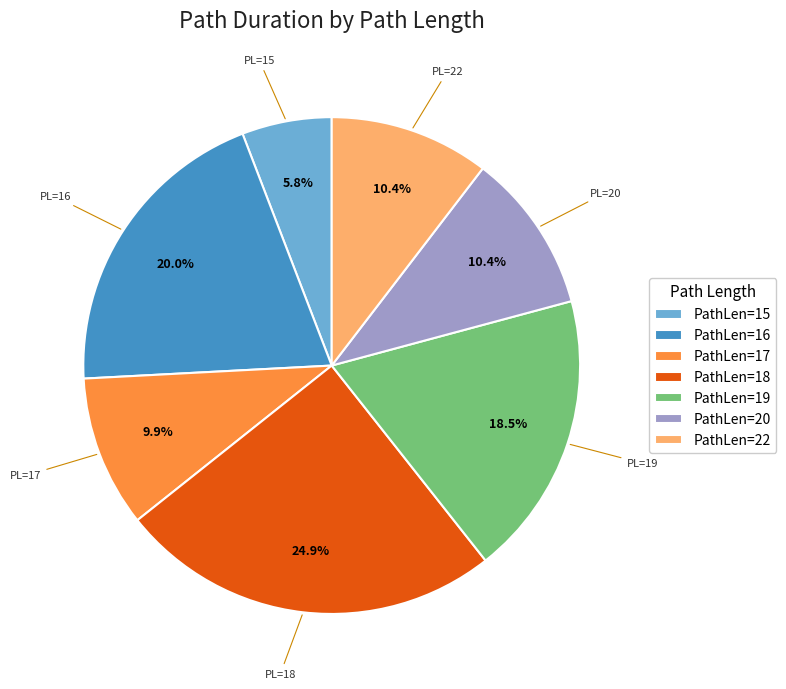

Count the number of slices in the pie.

7